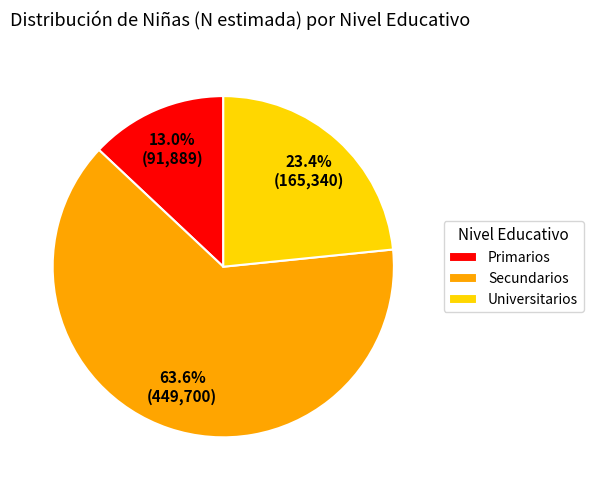

Approximately how many times larger is the value at Primarios compared to Secundarios?

0.2